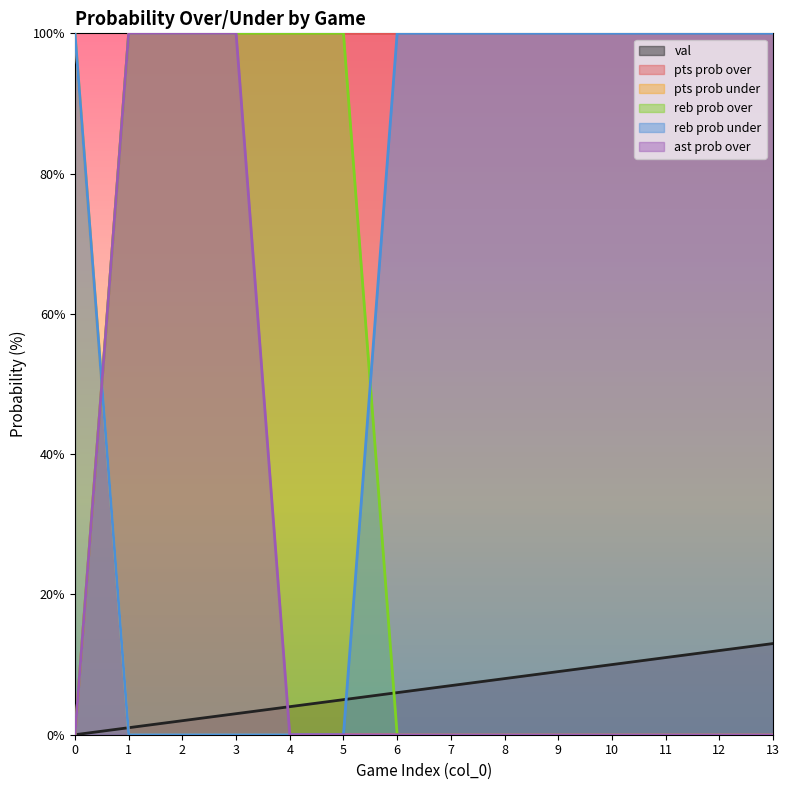

Does the chart have visible grid lines?

No